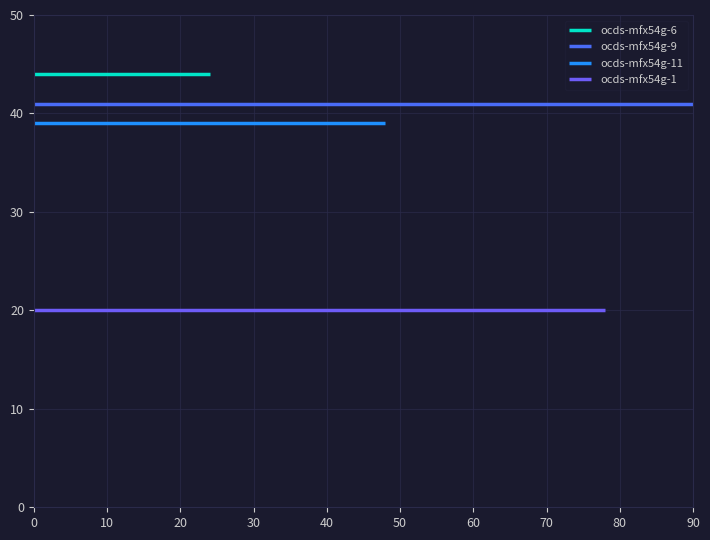

What is the smallest value displayed?

20